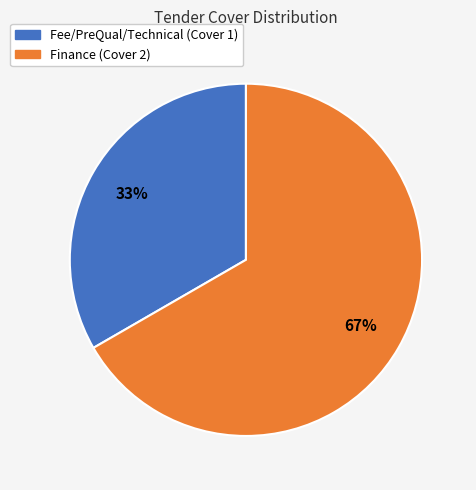

To the nearest percent, what portion does Finance represent?

67%